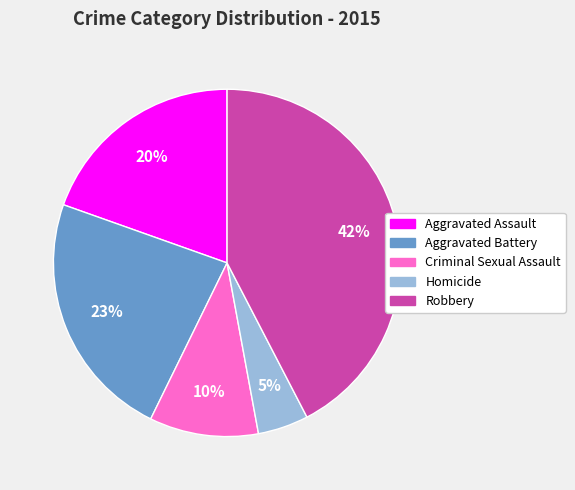

Do Aggravated Battery and Criminal Sexual Assault together represent more than half of the pie?

No